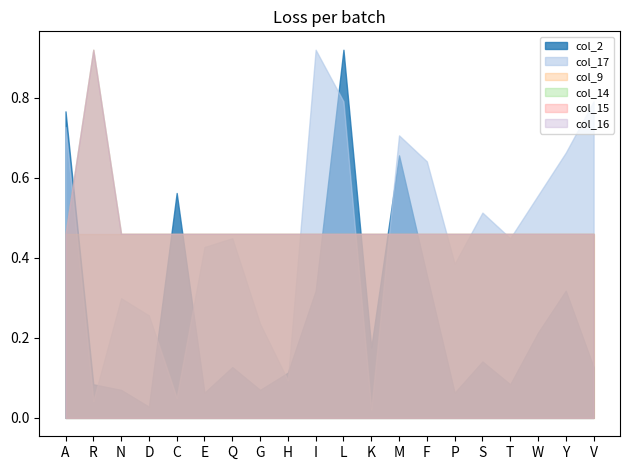

In col_16, how many points are higher than both neighbors (excluding endpoints)?

1